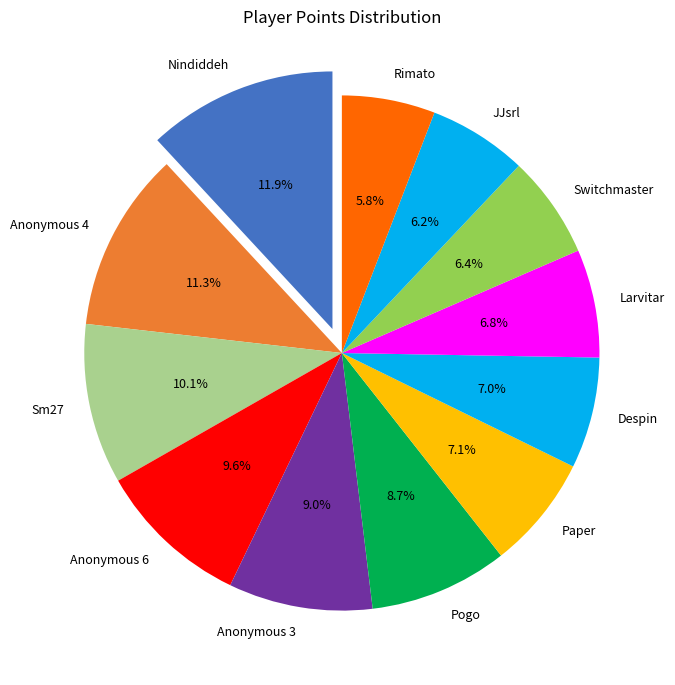

Do Sm27 and Anonymous 3 together represent more than half of the pie?

No